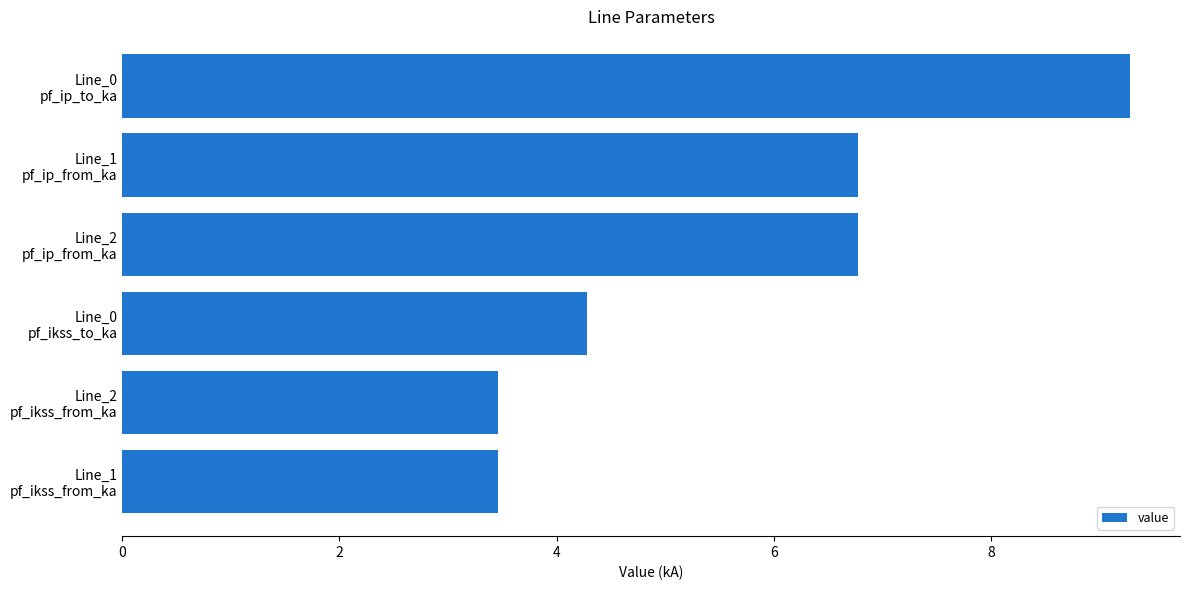

Does the chart contain any negative values?

No